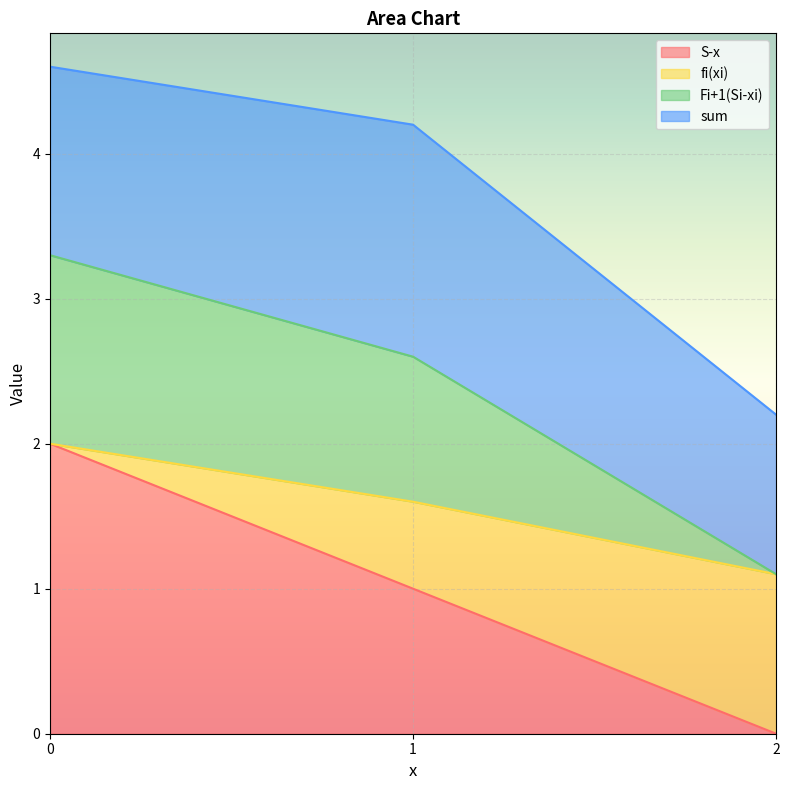

What is the sum of the S-x values at 2 and 0?

2.0